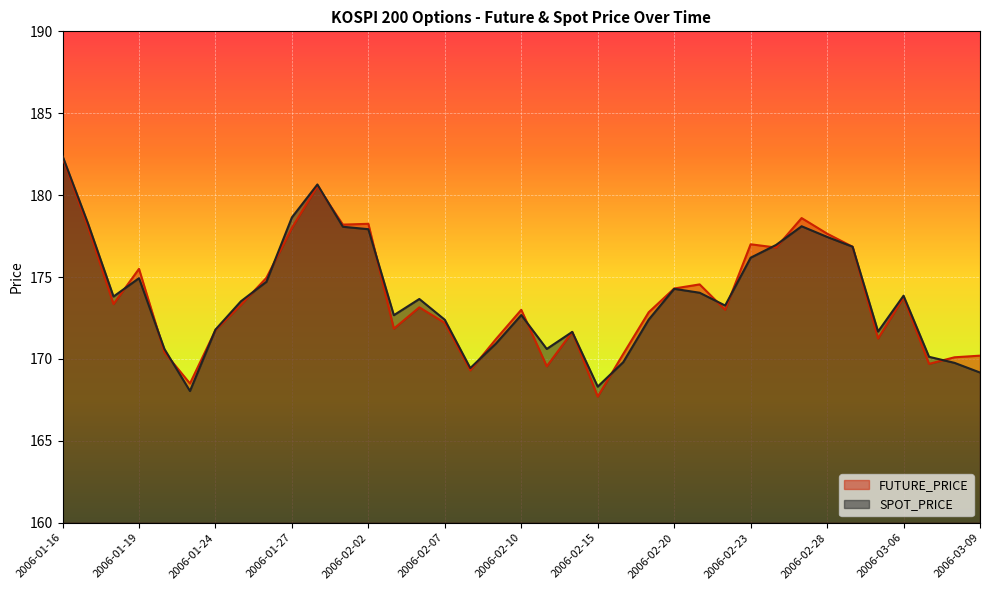

What are all the series names shown in the legend?

FUTURE_PRICE, SPOT_PRICE